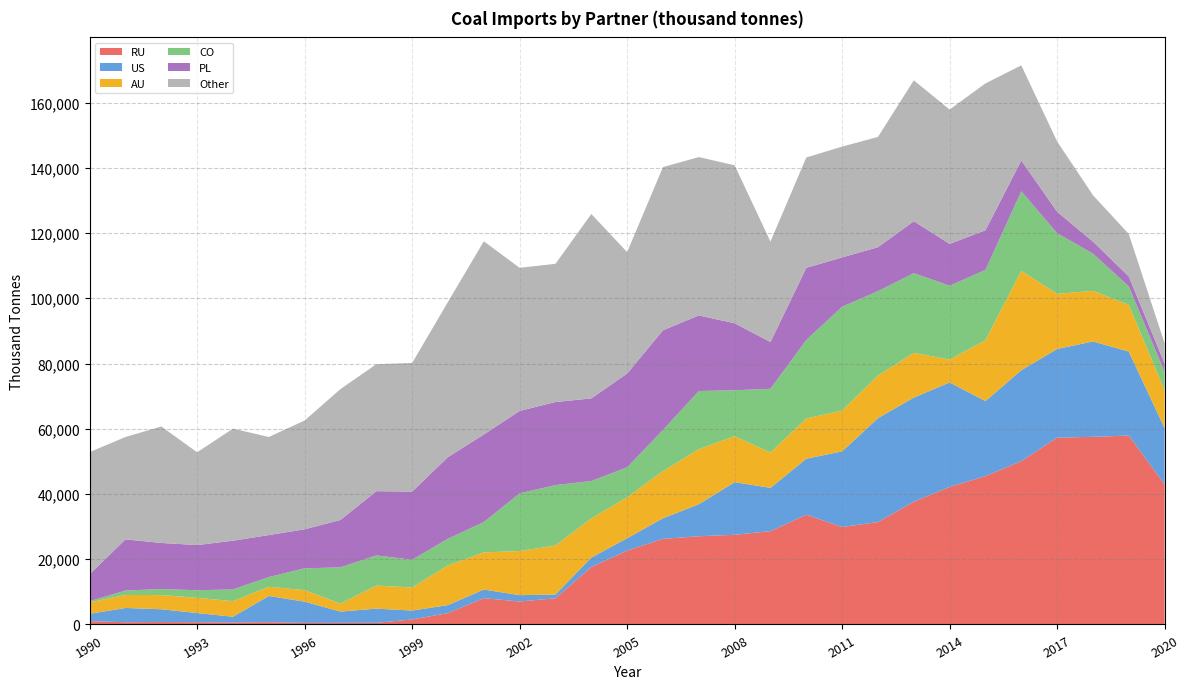

Reading right to left, extract all data points from this chart.

RU: 42938	57913	57525	57277	50068	45482	42144	37637	31393	29875	33640	28611	27493	27047	26252	22650	17613	8038	7041	8062	3475	1530	504	492	475	693	618	687	740	689	1002
US: 17254	25752	29249	27186	27884	23009	32055	31917	31871	23200	17178	13278	16143	9809	6314	3801	2898	1143	1948	2644	2461	2736	4356	3454	6520	8045	1756	2808	3929	4371	2267
AU: 11552	14314	15486	16905	30471	18630	7017	13698	13047	12498	12318	10821	14080	16878	14434	12513	11988	15018	13530	11384	12189	7088	7059	2447	3537	2817	4776	4678	4339	3990	3510
CO: 5674	5694	11426	18603	24386	21585	22640	24453	25889	31836	24088	19543	14093	17837	12612	9207	11484	18527	17687	9305	8157	8490	9255	11133	6670	2988	3593	2319	1866	1338	384
PL: 2576	3030	3708	6560	9435	12155	12835	15920	13463	15135	22109	14340	20526	23172	30574	28758	25320	25466	25268	26839	25042	20904	19688	14510	11969	12866	14932	13847	14116	15705	8249
Other: 6188	13010	14220	21555	29170	45026	41180	43208	33811	33962	33839	30794	48445	48551	50041	37236	56545	42374	43875	59241	47564	39430	38925	40140	33363	30074	34362	28449	35708	31388	37423